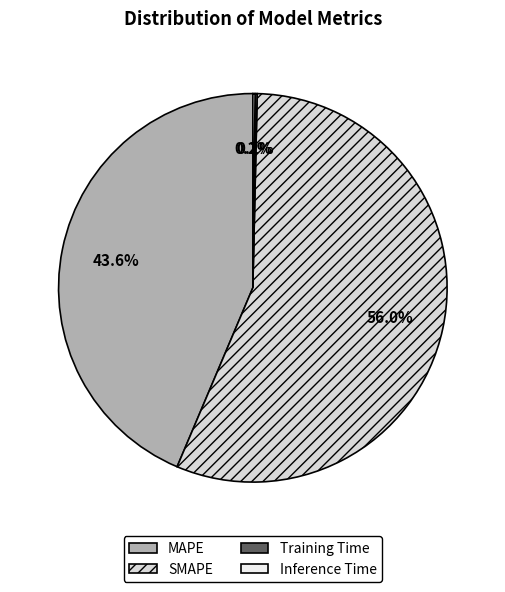

The Training Time slice represents 1% of the pie. True or false?

False